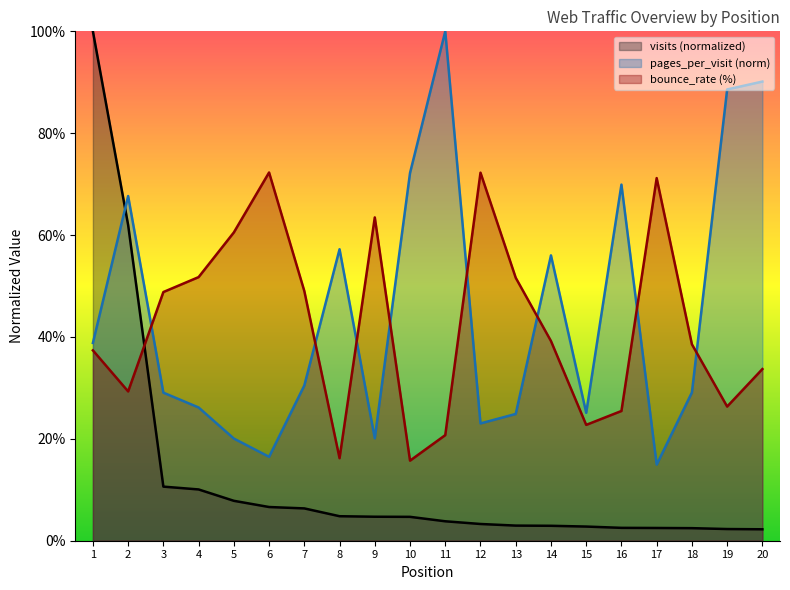

What is the difference between the highest and lowest values at 5?

52.7